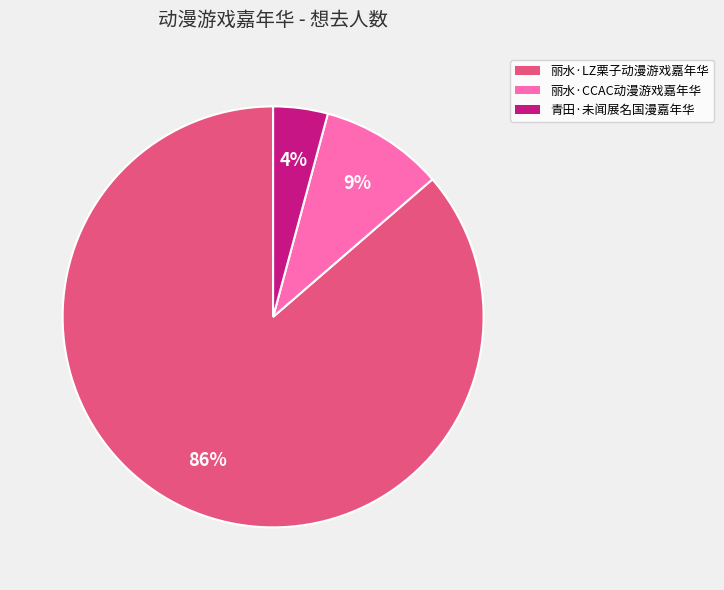

Is there a majority slice in this chart?

Yes